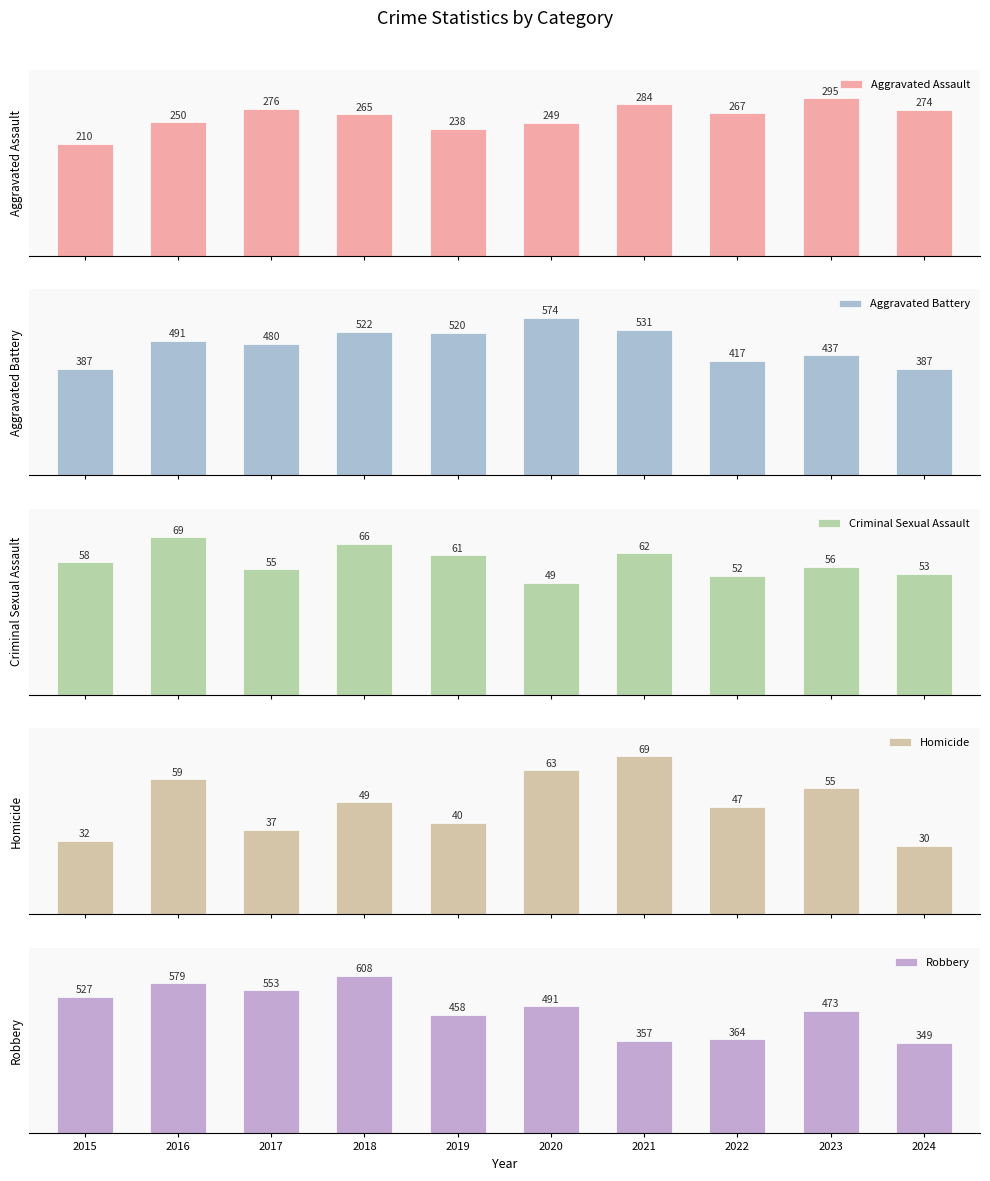

What are all the series names shown in the legend?

Aggravated Assault, Aggravated Battery, Criminal Sexual Assault, Homicide, Robbery